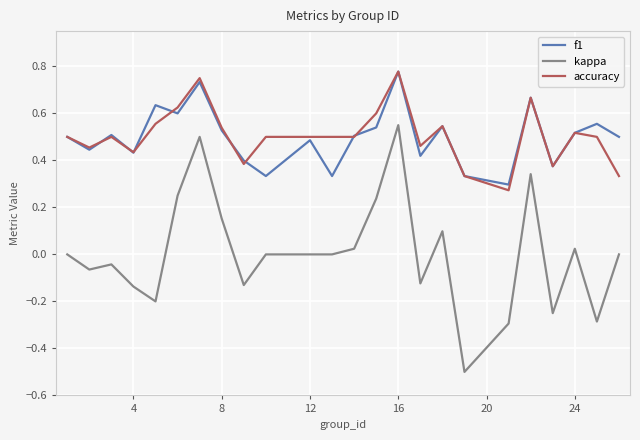

True or false: kappa and accuracy intersect in this chart.

False